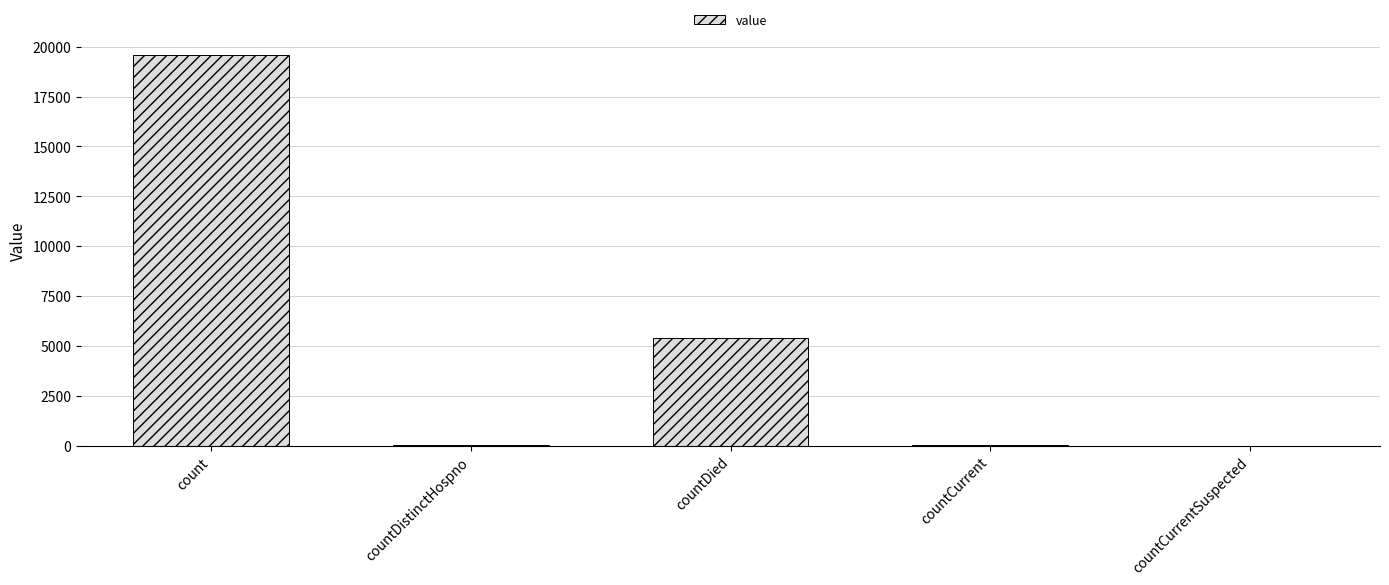

The value at countDied is 3695. True or false?

False